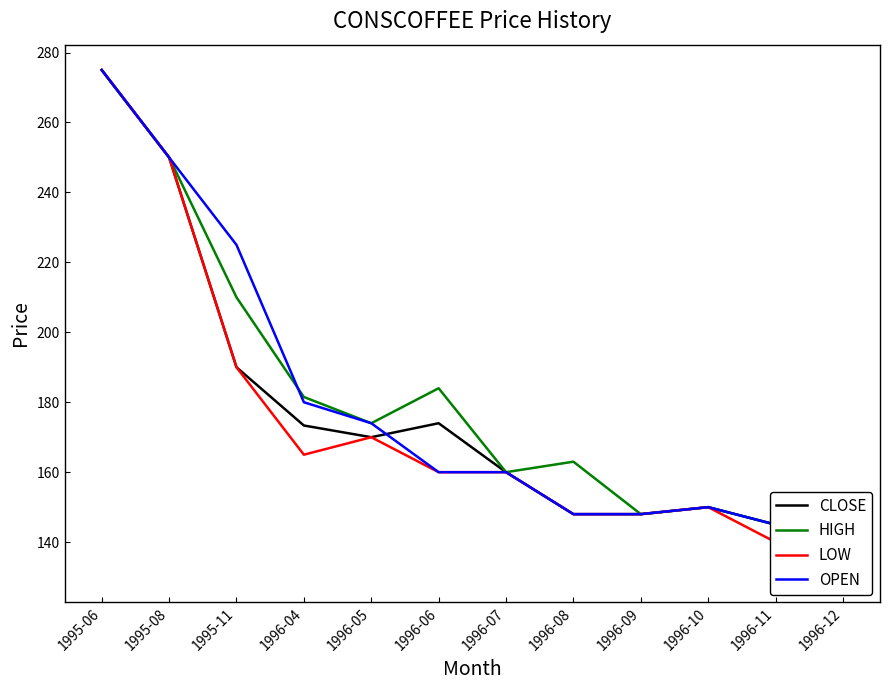

The LOW series shows 140.0 at 1996-11. True or false?

True